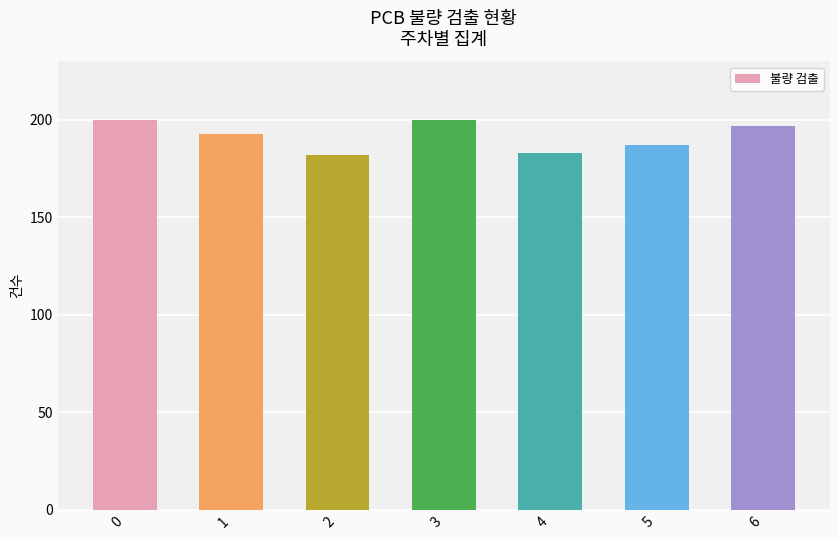

What is the change in value from 2 to 5?

+5